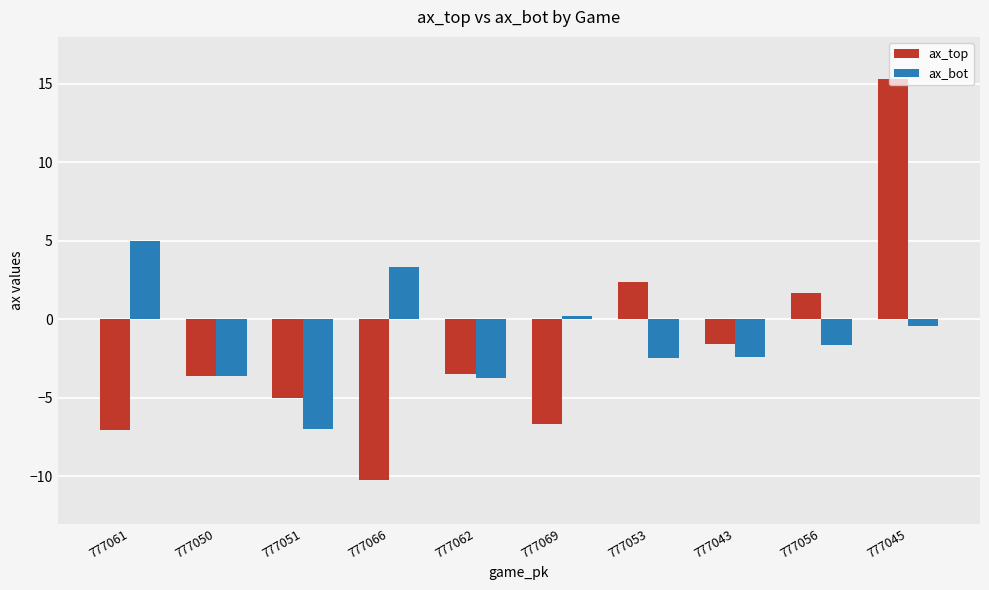

What is the approximate value of ax_bot at 777069?

0.2